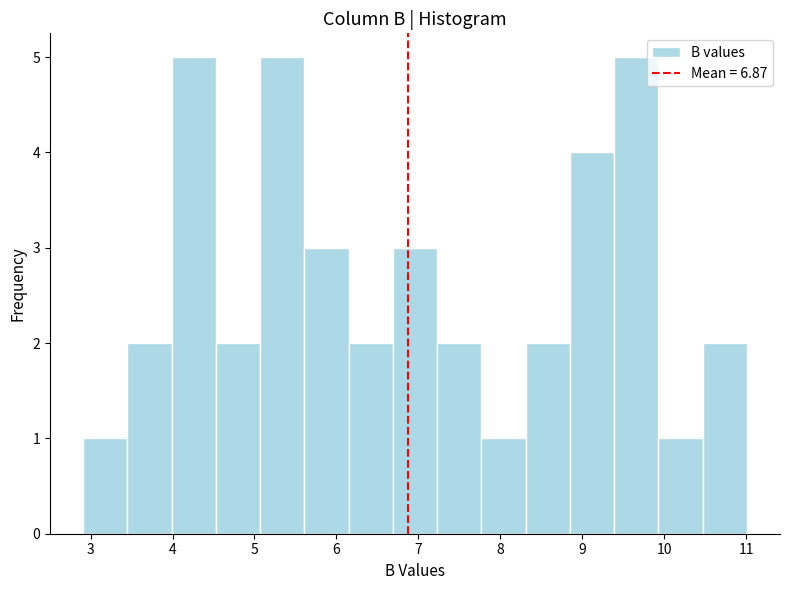

Reading left to right, list every bar in this chart as the range it spans on the x-axis followed by its height. Neither the bar edges nor the heights are printed on the chart, so give them approximately, as read against the axes.

2.91 to 3.45: 1
3.45 to 3.99: 2
3.99 to 4.53: 5
4.53 to 5.07: 2
5.07 to 5.61: 5
5.61 to 6.15: 3
6.15 to 6.69: 2
6.69 to 7.23: 3
7.23 to 7.77: 2
7.77 to 8.31: 1
8.31 to 8.85: 2
8.85 to 9.39: 4
9.39 to 9.93: 5
9.93 to 10.47: 1
10.47 to 11.01: 2